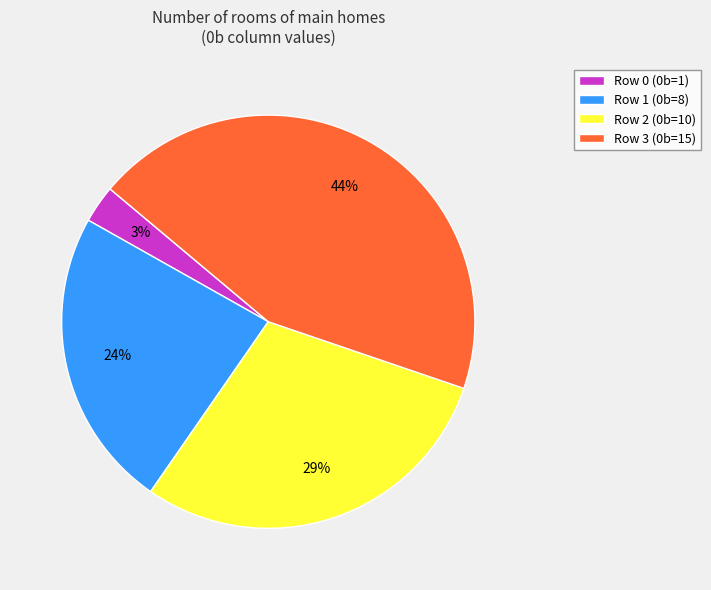

Which slice is the smallest?

Row 0